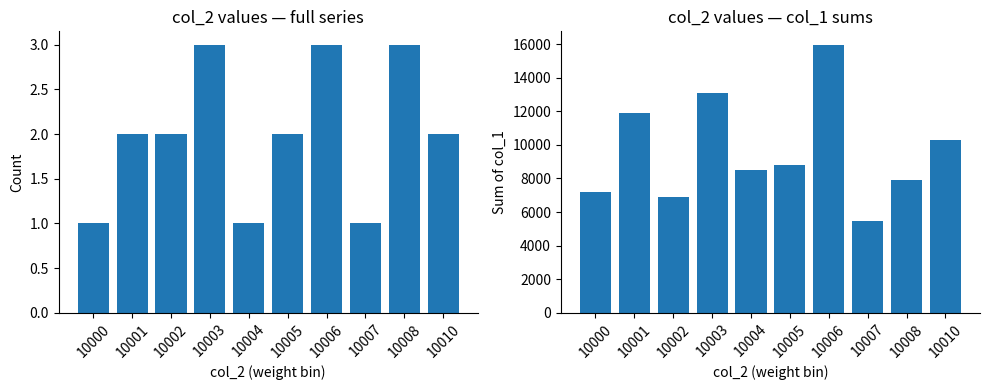

Which series has the widest spread of values?

Sum of col_1